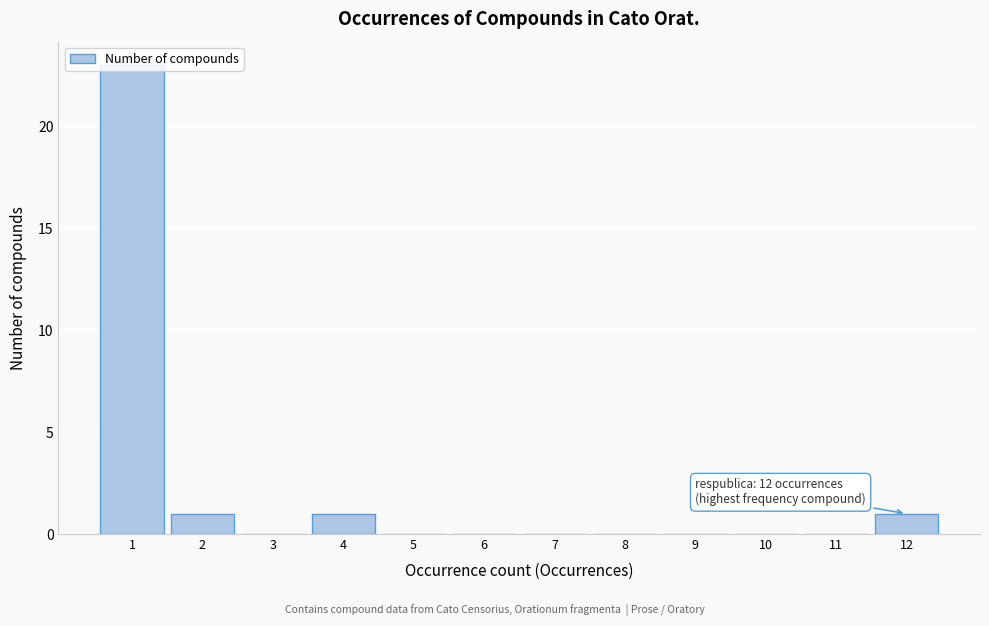

What is the maximum value shown in the chart?

23